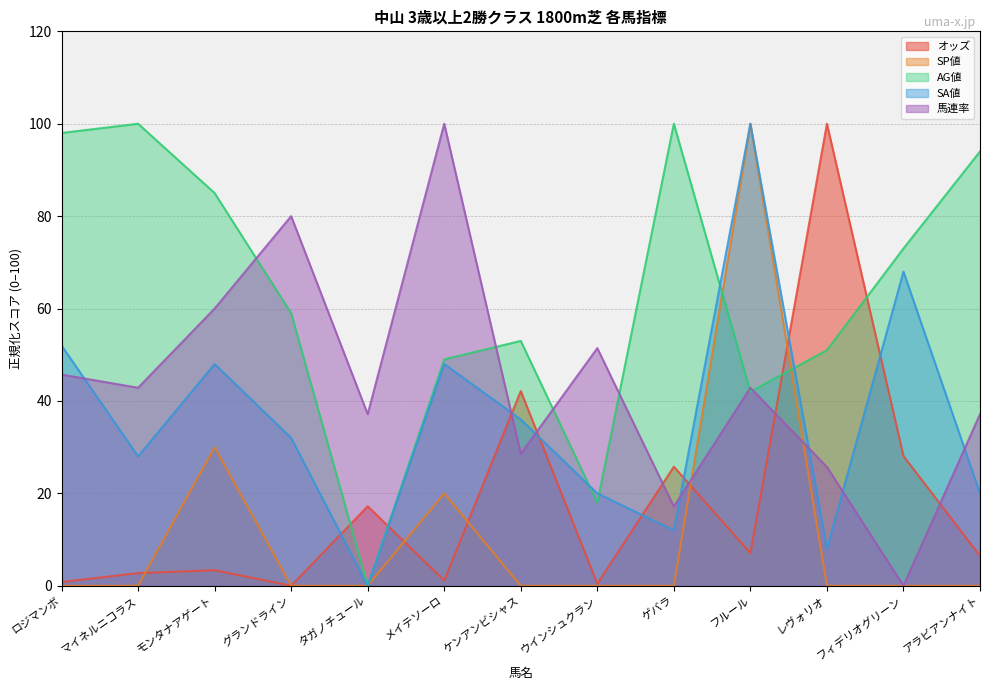

Reading left to right, list all the values displayed in this chart.

オッズ: ロジマンボ=0.8	マイネルニコラス=2.7	モンタナアゲート=3.4	グランドライン=0.0	タガノチュール=17.2	メイテソーロ=1.2	ケンアンビシャス=42.1	ウインシュクラン=0.4	ゲバラ=25.8	フルール=7.1	レヴォリオ=100.0	フィデリオグリーン=28.1	アラビアンナイト=6.5
SP値: ロジマンボ=0.0	マイネルニコラス=0.0	モンタナアゲート=30.0	グランドライン=0.0	タガノチュール=0.0	メイテソーロ=20.0	ケンアンビシャス=0.0	ウインシュクラン=0.0	ゲバラ=0.0	フルール=100.0	レヴォリオ=0.0	フィデリオグリーン=0.0	アラビアンナイト=0.0
AG値: ロジマンボ=98.0	マイネルニコラス=100.0	モンタナアゲート=85.0	グランドライン=59.0	タガノチュール=0.0	メイテソーロ=49.0	ケンアンビシャス=53.0	ウインシュクラン=18.0	ゲバラ=100.0	フルール=42.0	レヴォリオ=51.0	フィデリオグリーン=73.0	アラビアンナイト=94.0
SA値: ロジマンボ=52.0	マイネルニコラス=28.0	モンタナアゲート=48.0	グランドライン=32.0	タガノチュール=0.0	メイテソーロ=48.0	ケンアンビシャス=36.0	ウインシュクラン=20.0	ゲバラ=12.0	フルール=100.0	レヴォリオ=8.0	フィデリオグリーン=68.0	アラビアンナイト=20.0
馬連率: ロジマンボ=45.7	マイネルニコラス=42.9	モンタナアゲート=60.0	グランドライン=80.0	タガノチュール=37.1	メイテソーロ=100.0	ケンアンビシャス=28.6	ウインシュクラン=51.4	ゲバラ=17.1	フルール=42.9	レヴォリオ=25.7	フィデリオグリーン=0.0	アラビアンナイト=37.1